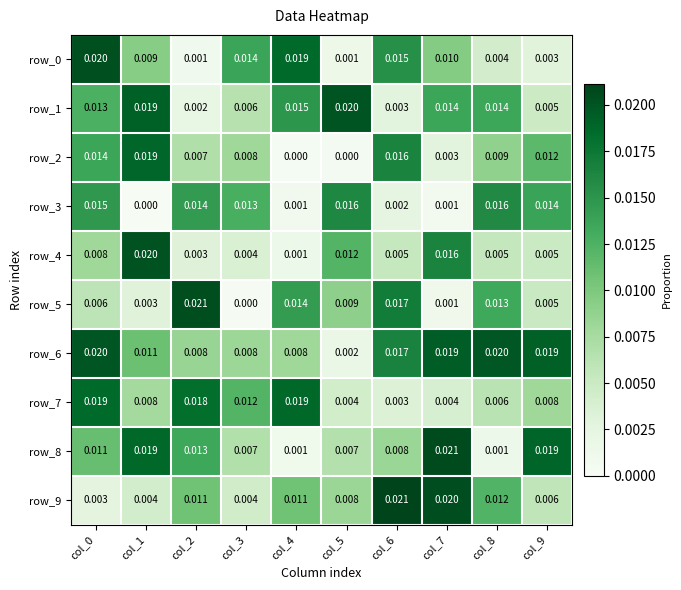

Is the value of row_9 at col_5 greater than the value of row_5 at col_2?

No